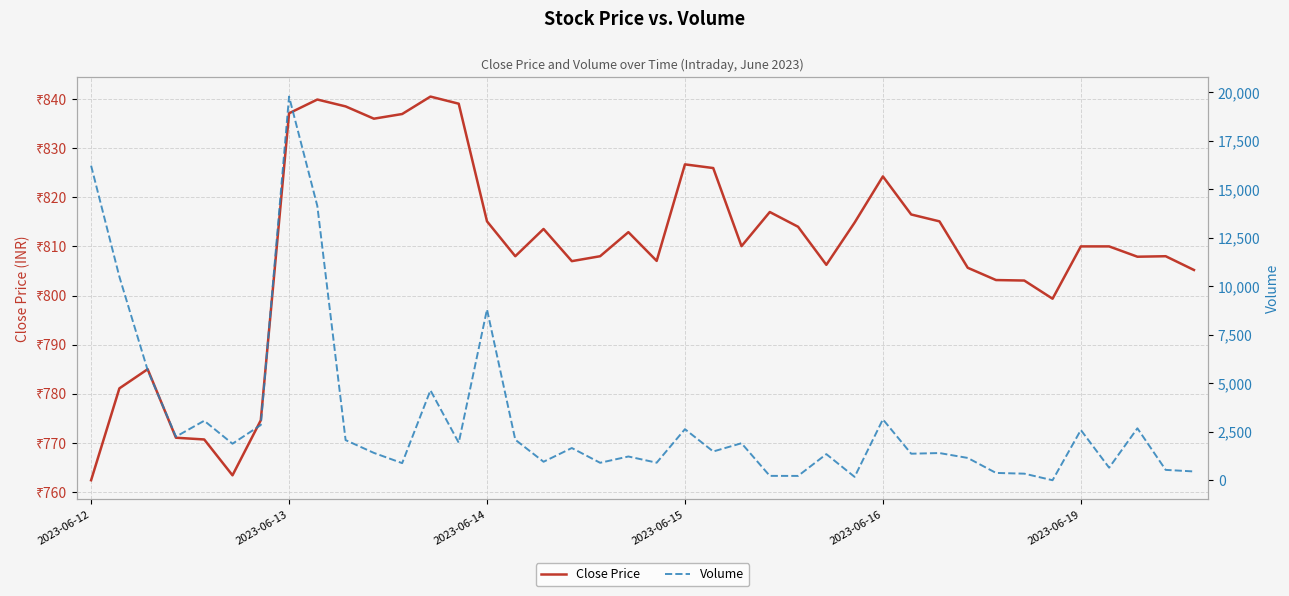

Between 17 and 35, which series saw the biggest shift?

Volume